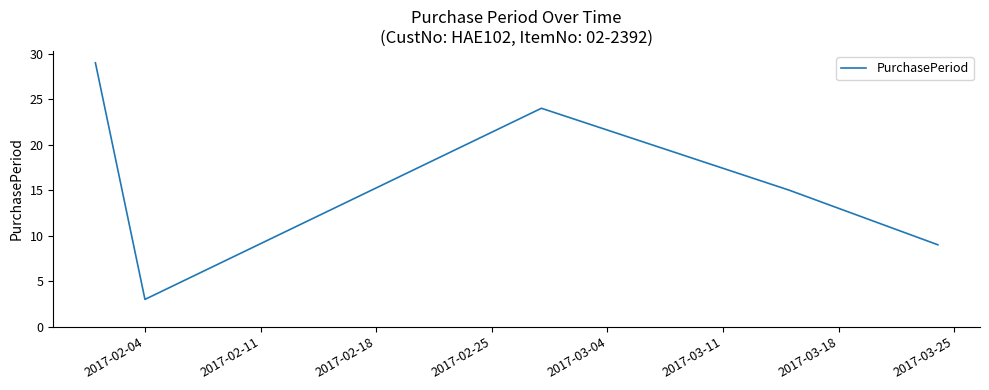

True or false: the data has more than 1 interior local peaks.

False